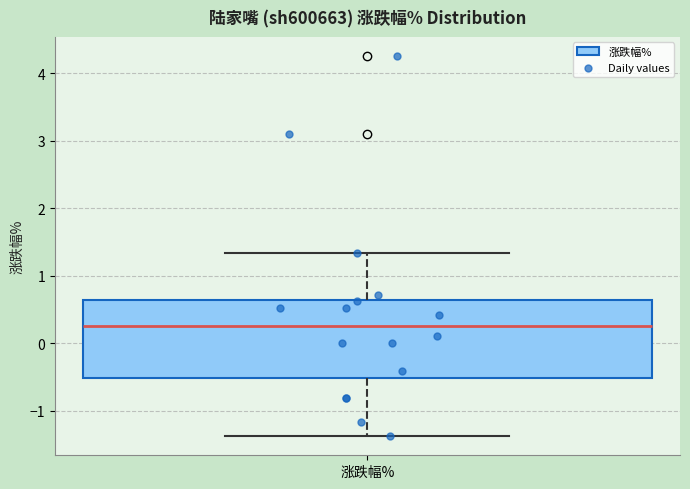

Where does the upper whisker of the box for 涨跌幅% end on the y-axis? The values are not printed on the chart, so give them approximately, as read against the axis.

1.3